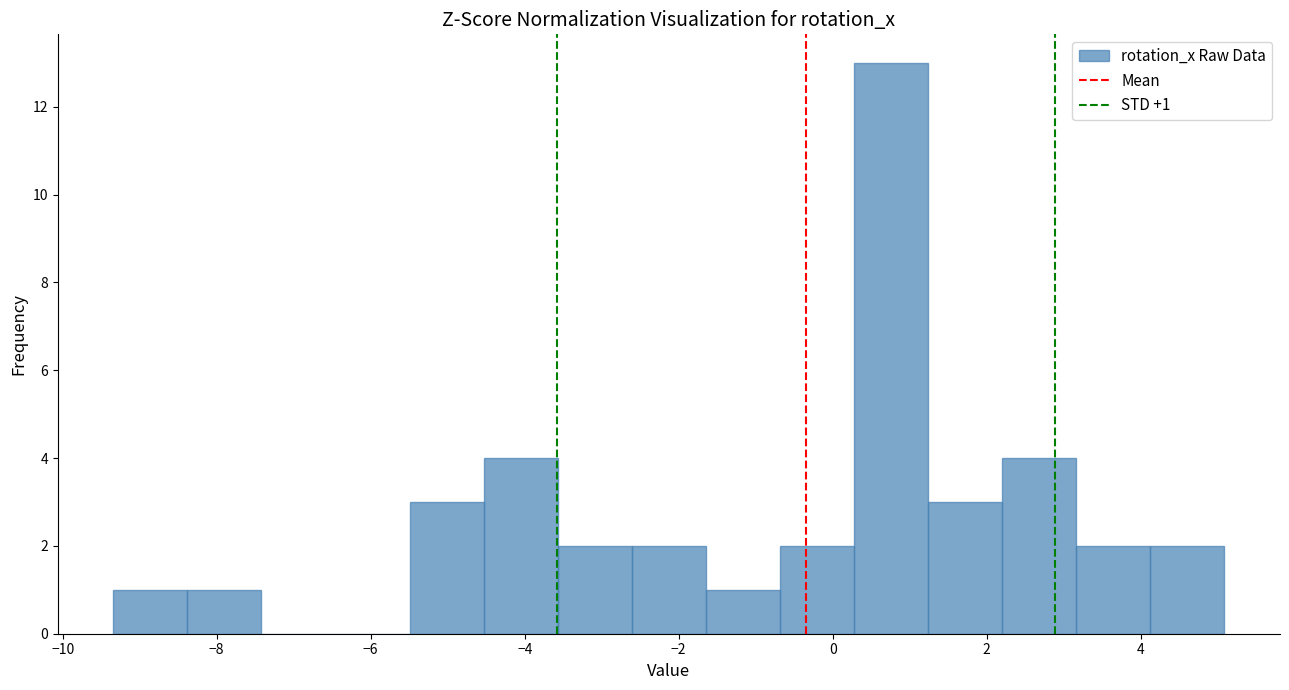

Over which range of the x-axis is the bar tallest?

0.2 to 1.2